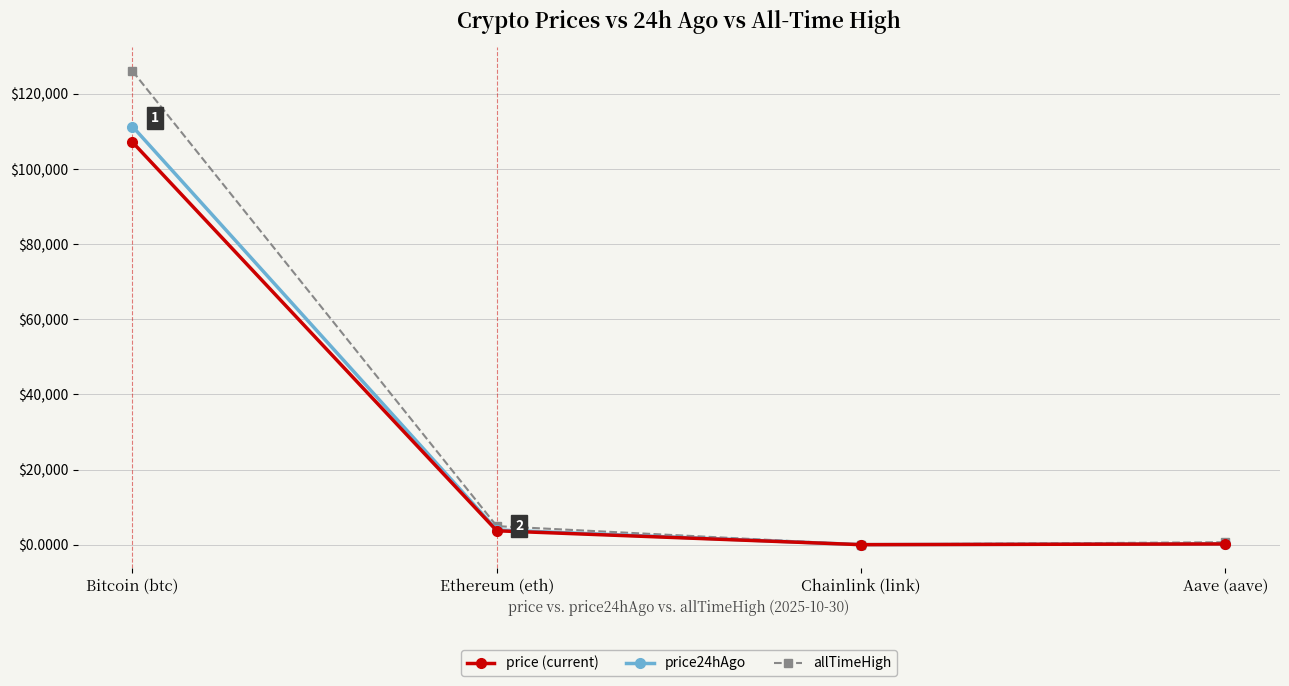

What is the label of the 3rd point from the left?

Chainlink (link)